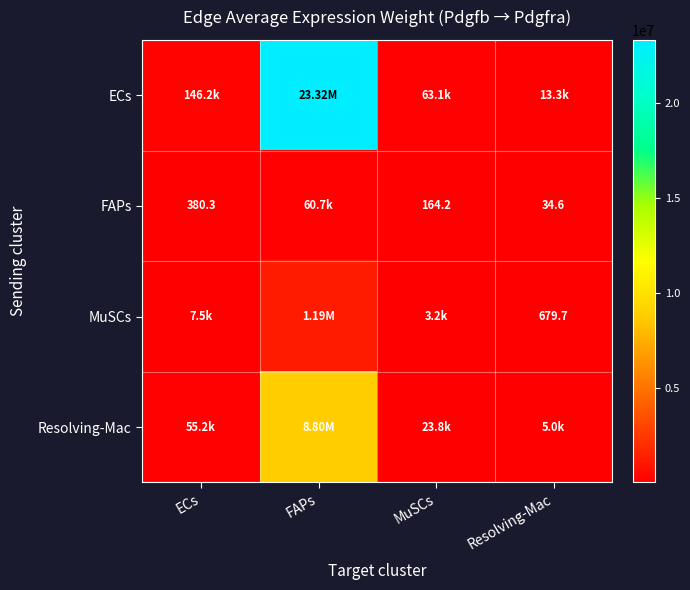

The FAPs series shows 55.1 at Resolving-Mac. True or false?

False